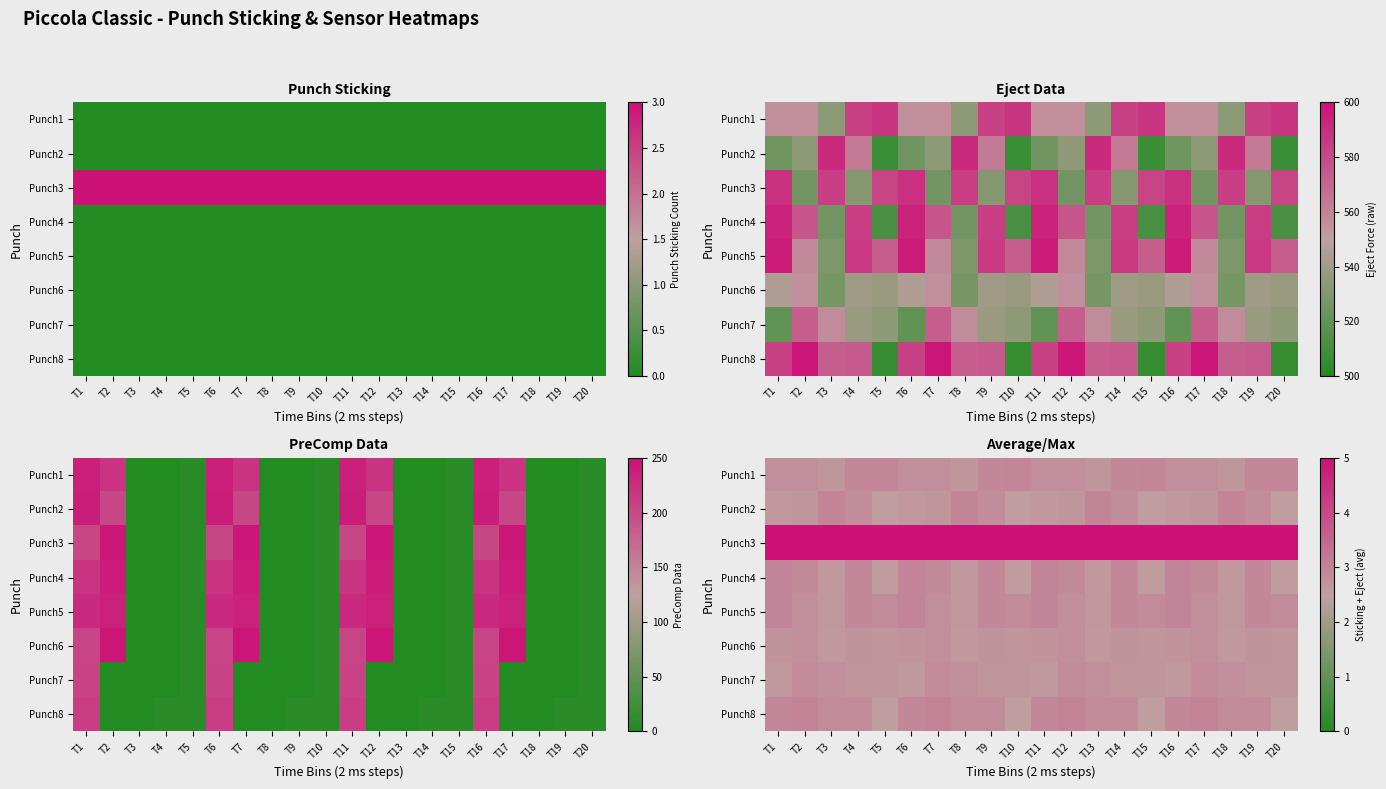

At which label does Punch5 reach its peak?

T1